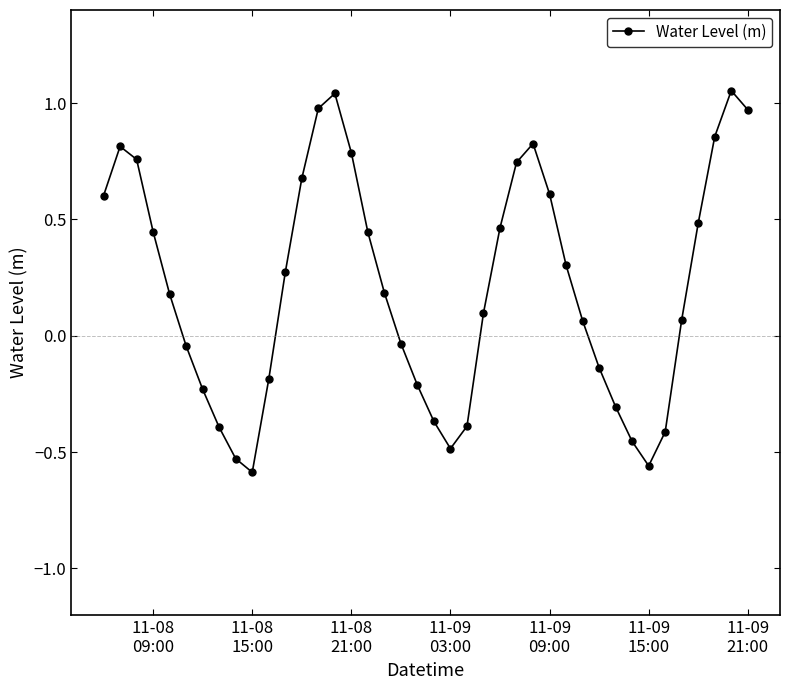

What is the difference between the maximum and second lowest values?

1.6